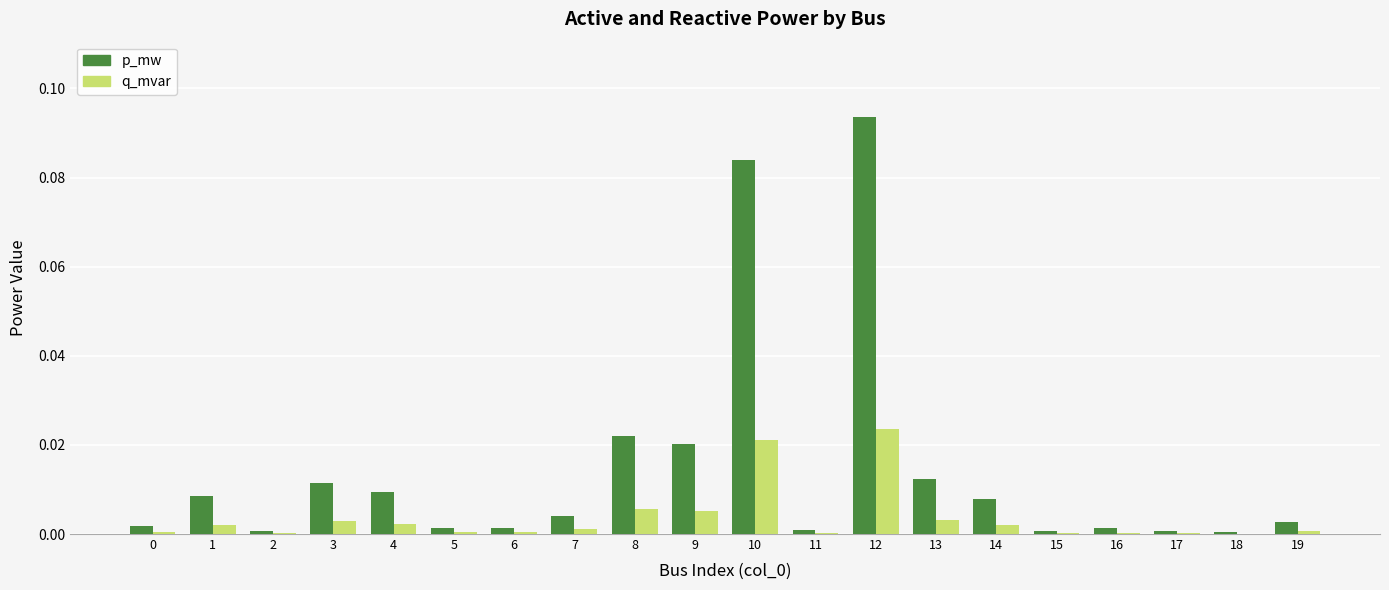

At which category is the sum across all series the highest?

12